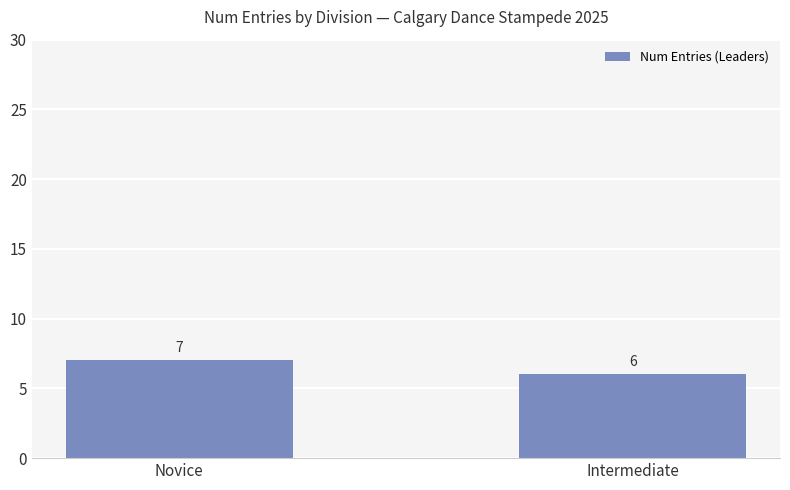

At which label is the value closest to 6?

Intermediate